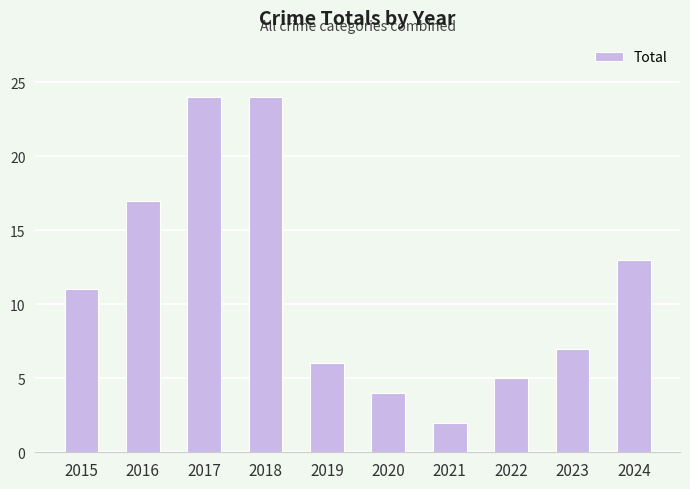

Is it true that the value at 2017 is 24?

True